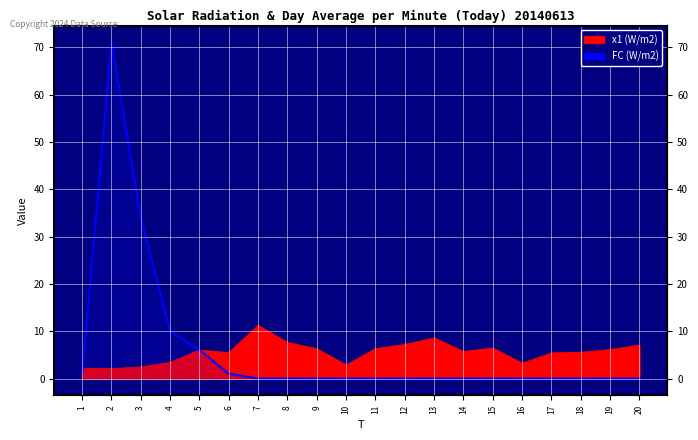

The value of FC at 15 is 0.0. True or false?

True